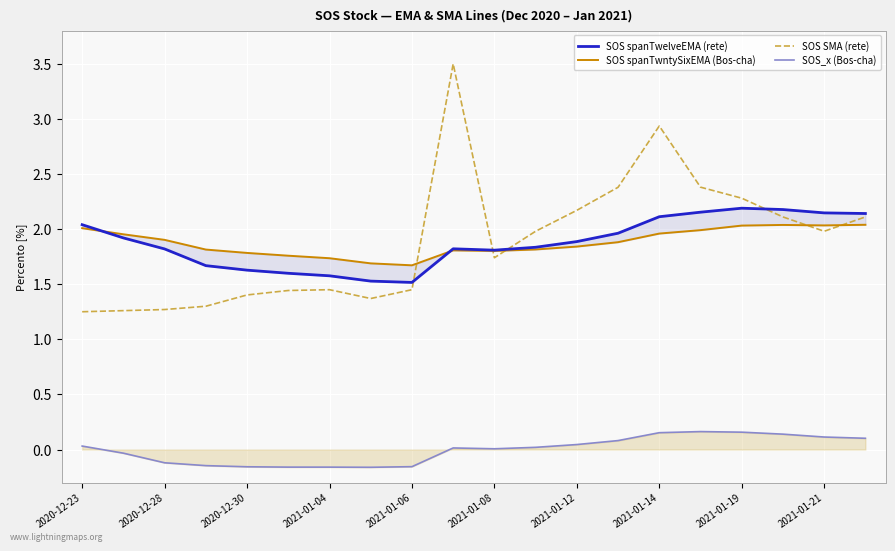

At which label is SOS SMA (rete) closest to 2?

11